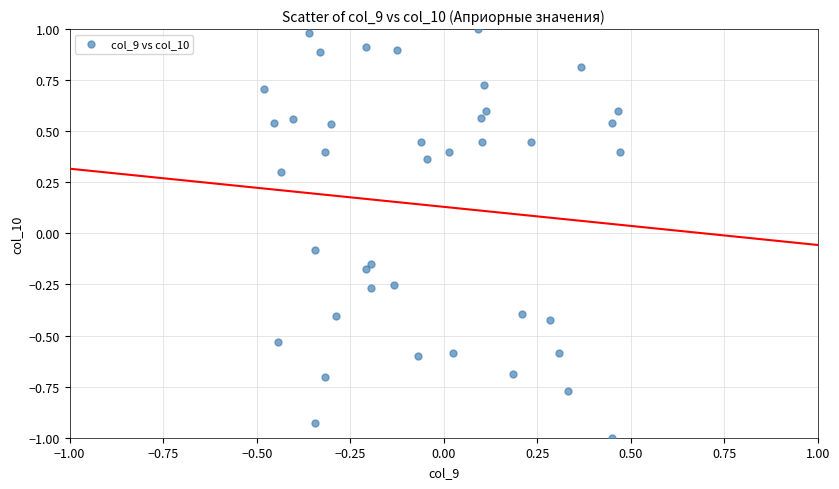

What is the range of Y values (max minus min)?

2.0